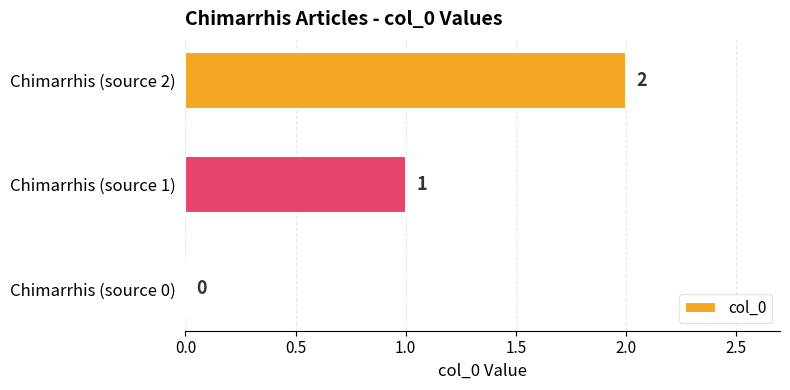

Where is the data nearest to the value 1?

Chimarrhis (source 1)